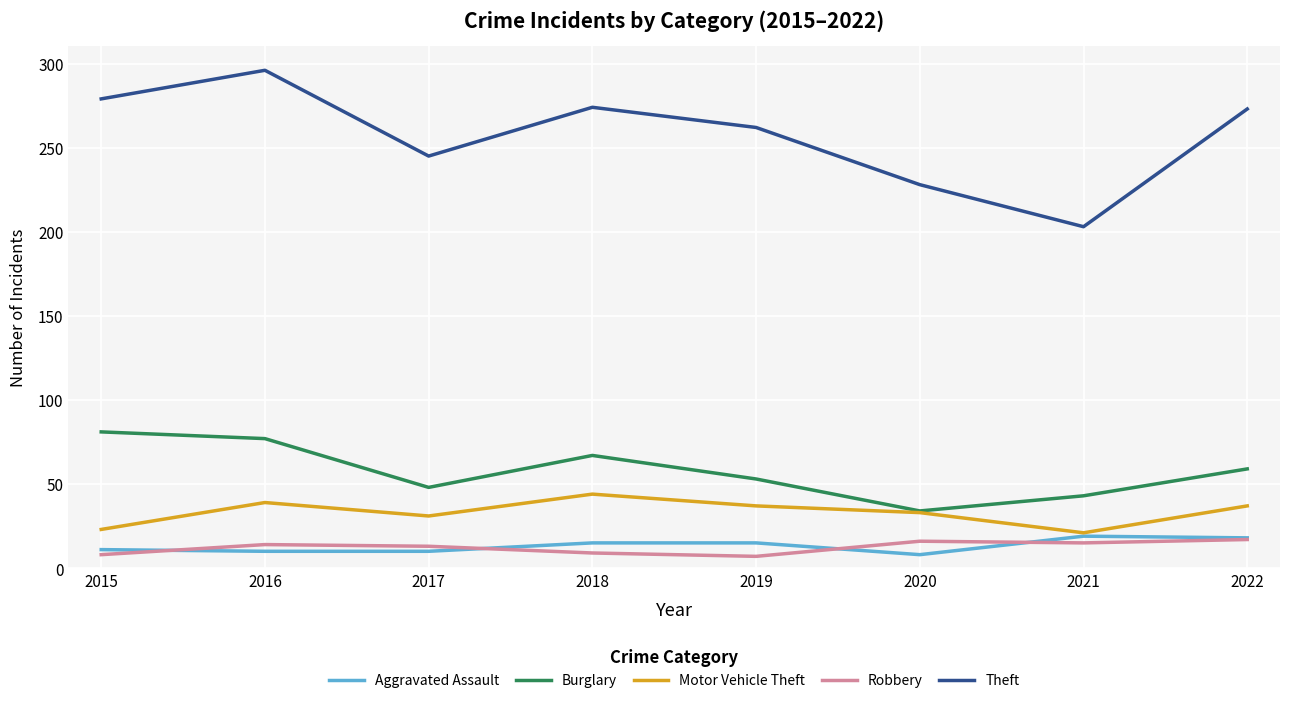

Which series has the widest spread of values?

Theft